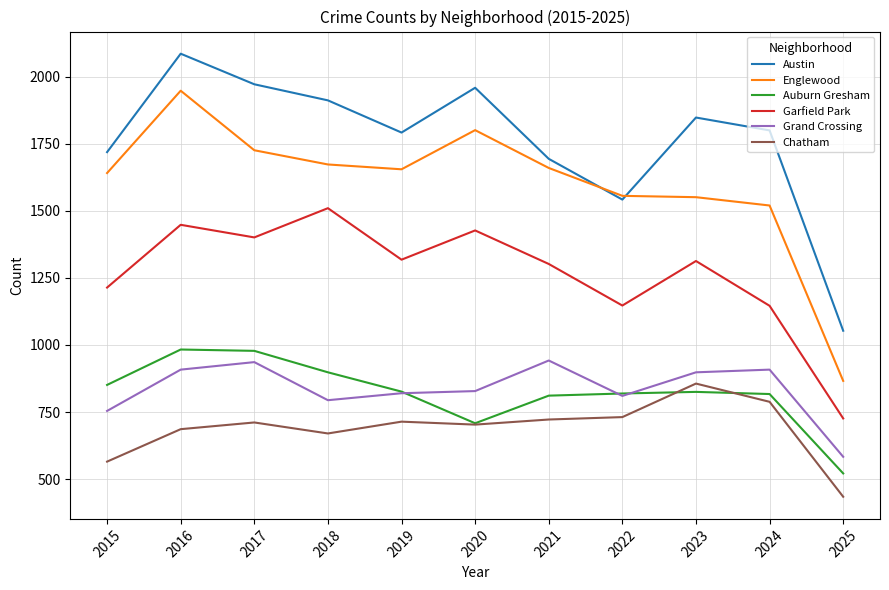

Which series changed the most between 2018 and 2019?

Garfield Park